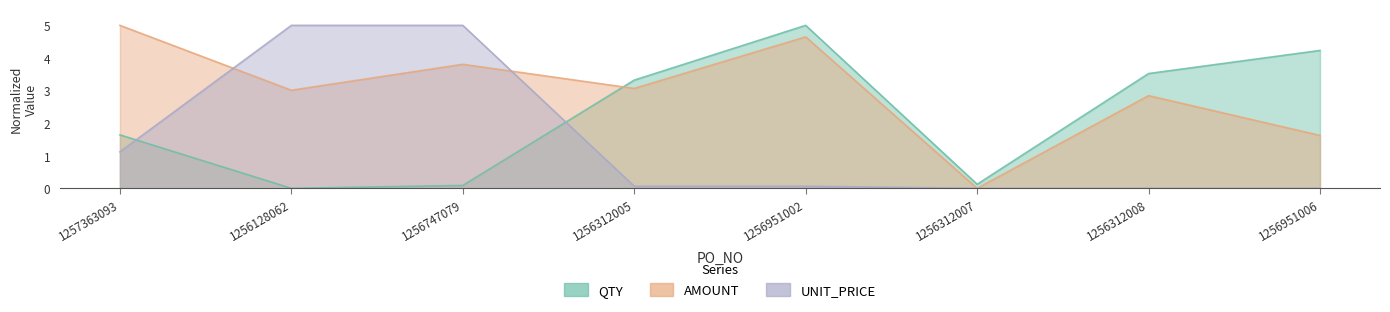

The AMOUNT series shows 1.4 at 1257363093. True or false?

False